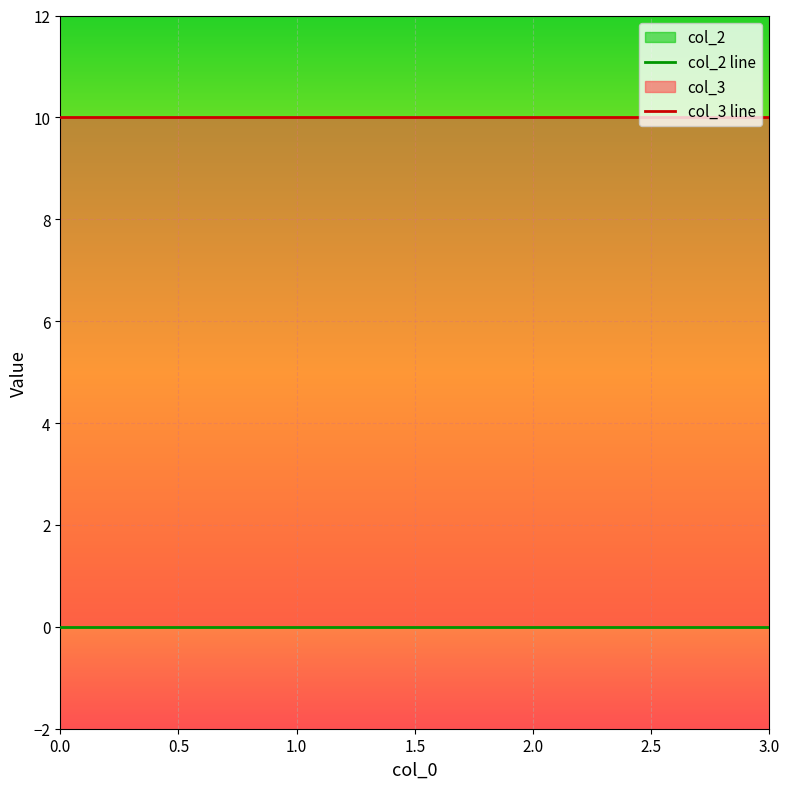

True or false: col_2 and col_3 cross at least once.

False